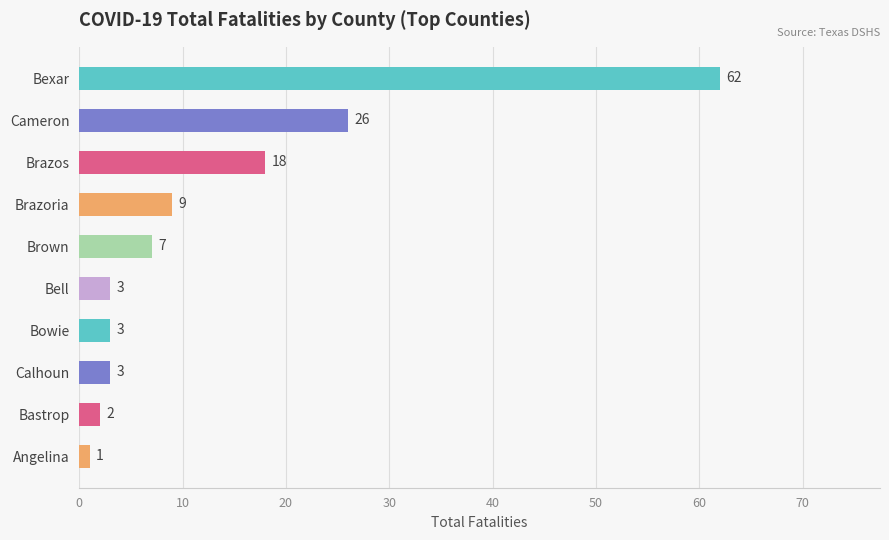

Count the number of categories in the chart.

10